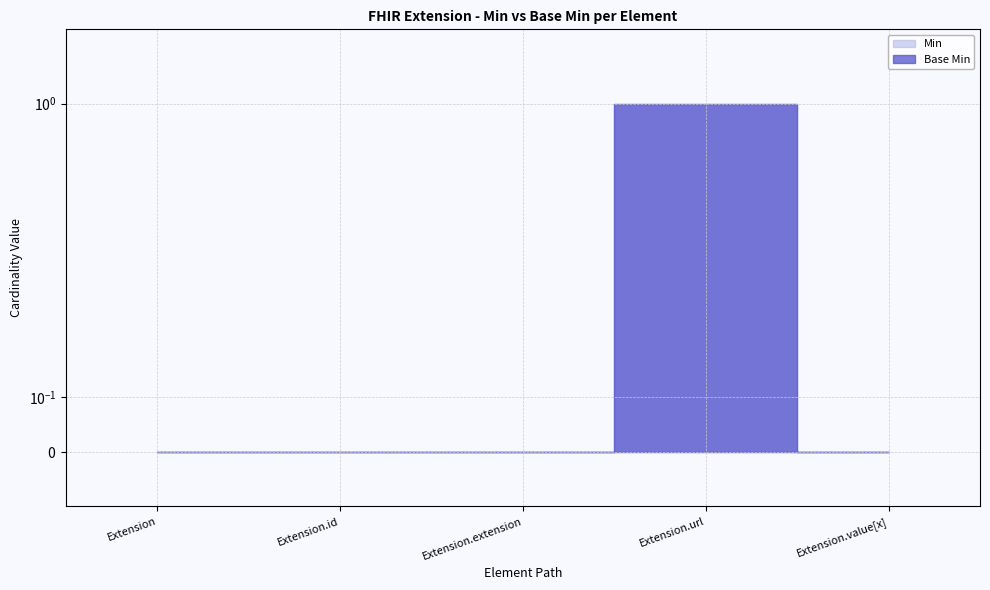

True or false: Base Min and Min intersect in this chart.

False